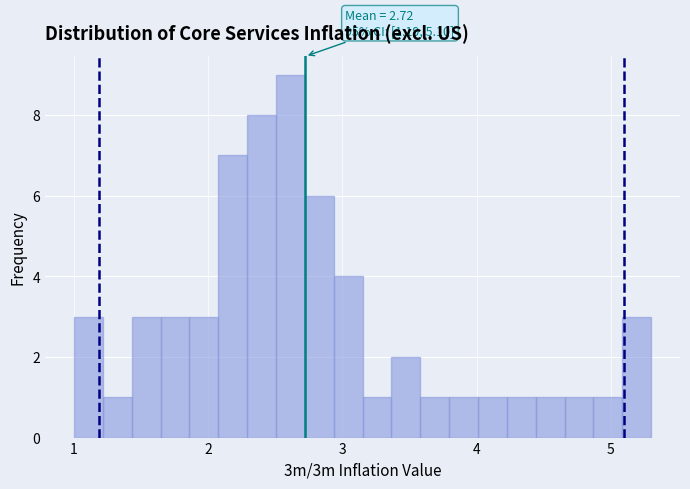

Read against the x-axis, roughly where is the centre of the tallest bar?

2.6